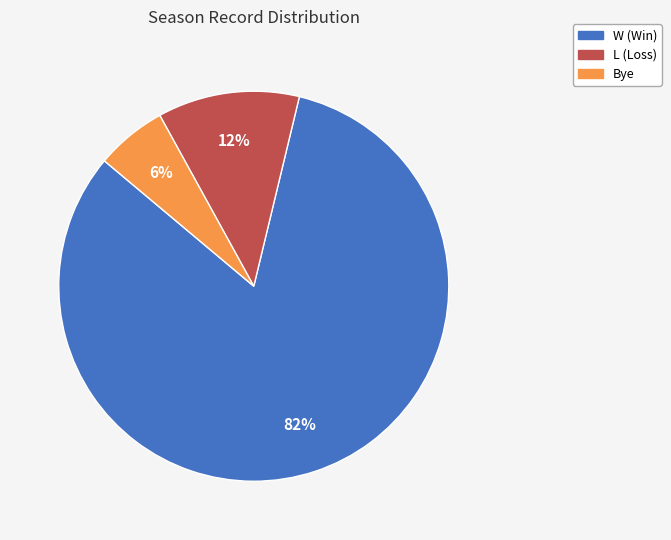

Which has a higher value, Bye or W?

W